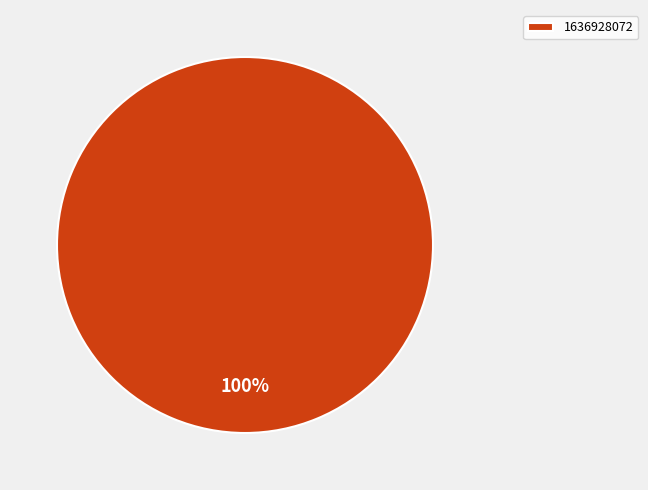

Is it true that 1636928072 is 93% of the pie?

False